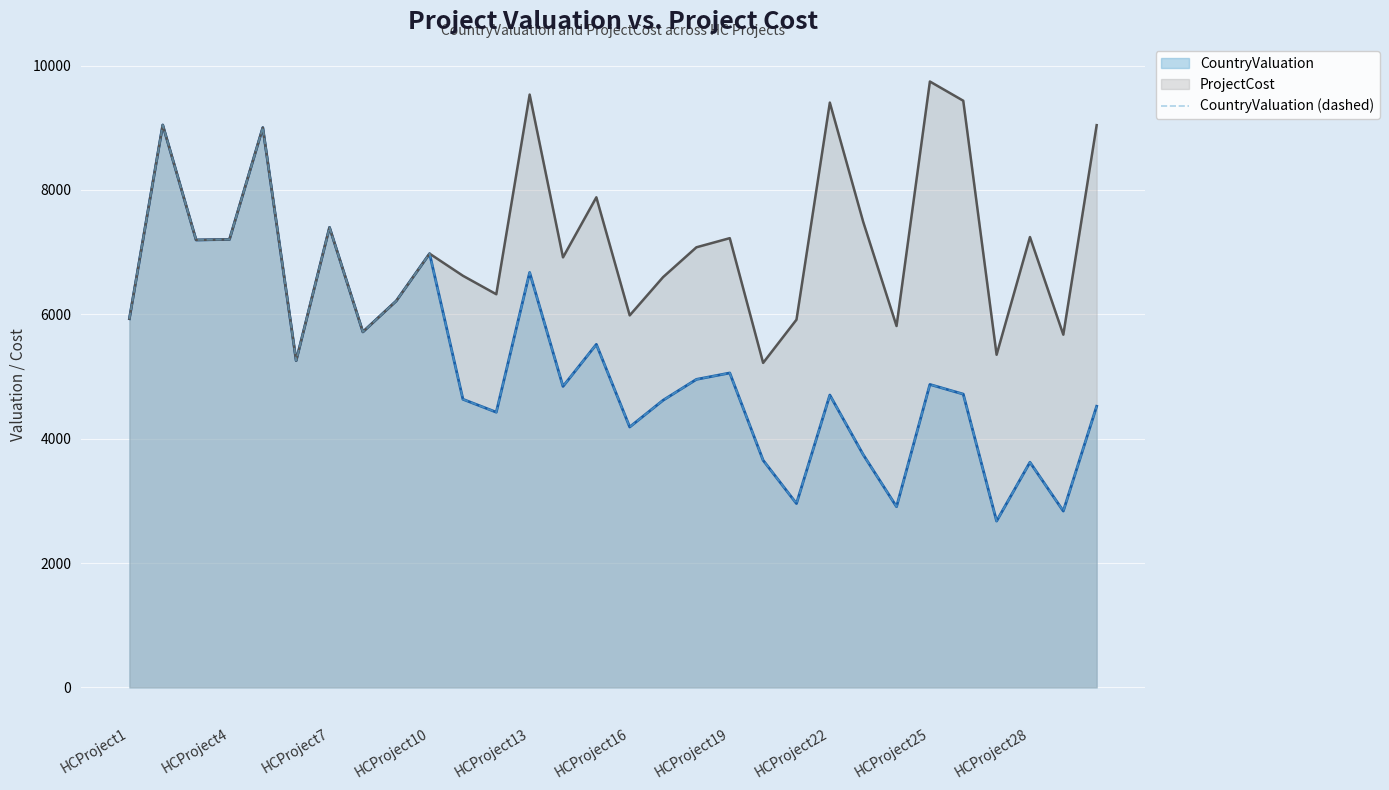

What is the difference between the maximum and minimum values?

6370